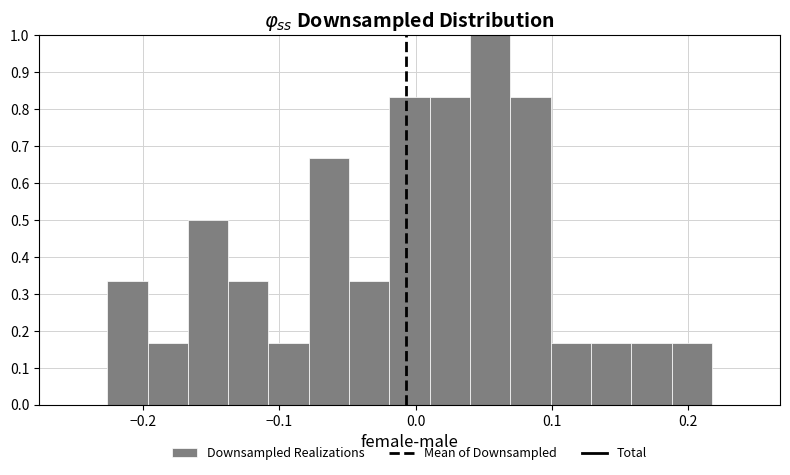

Around what value on the x-axis is the tallest bar? Give the approximate position of its centre, as read against the axis.

0.05